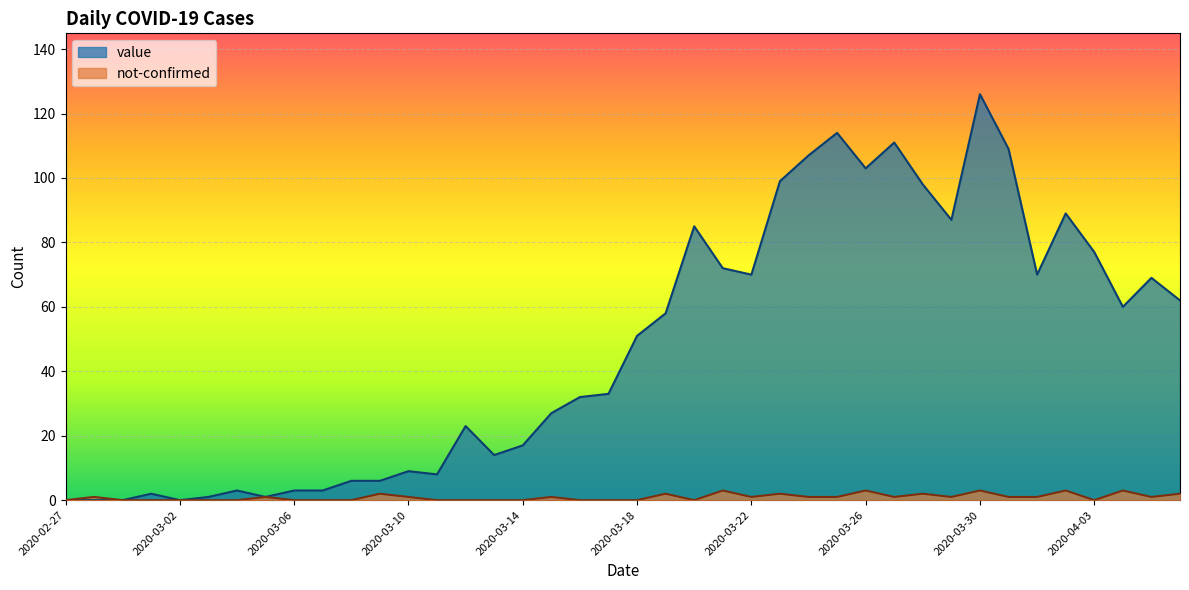

List the labels in order of not-confirmed value, largest first.

2020-03-21, 2020-03-26, 2020-03-30, 2020-04-02, 2020-04-04, 2020-03-09, 2020-03-19, 2020-03-23, 2020-03-28, 2020-04-06, 2020-02-28, 2020-03-05, 2020-03-10, 2020-03-15, 2020-03-22, 2020-03-24, 2020-03-25, 2020-03-27, 2020-03-29, 2020-03-31, 2020-04-01, 2020-04-05, 2020-02-27, 2020-02-29, 2020-03-01, 2020-03-02, 2020-03-03, 2020-03-04, 2020-03-06, 2020-03-07, 2020-03-08, 2020-03-11, 2020-03-12, 2020-03-13, 2020-03-14, 2020-03-16, 2020-03-17, 2020-03-18, 2020-03-20, 2020-04-03